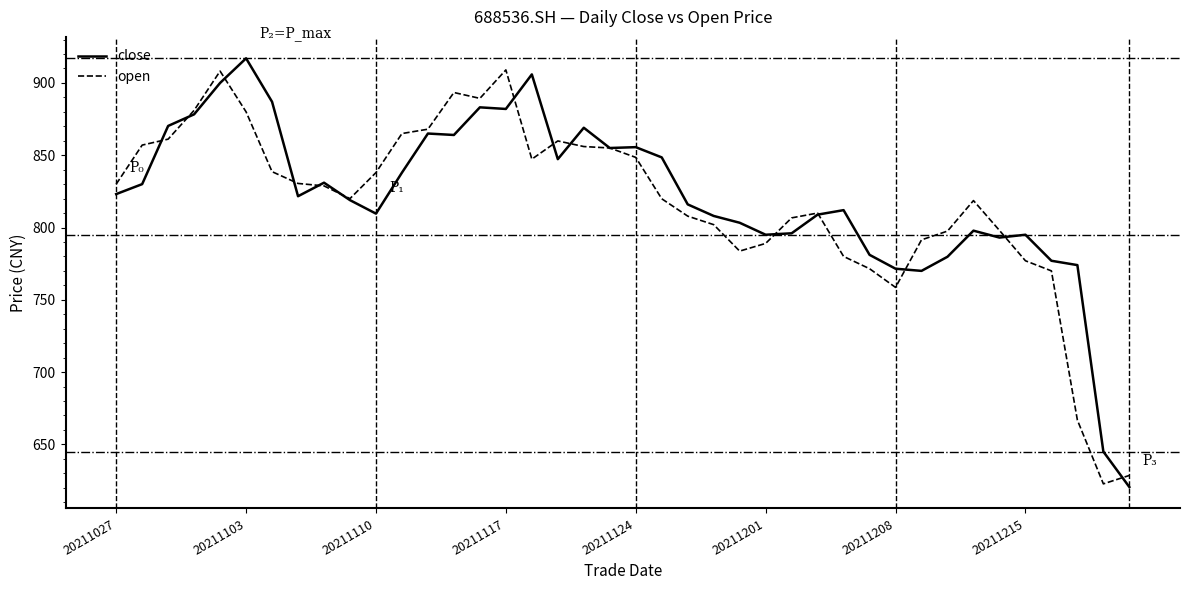

What is the maximum value for close?

917.0